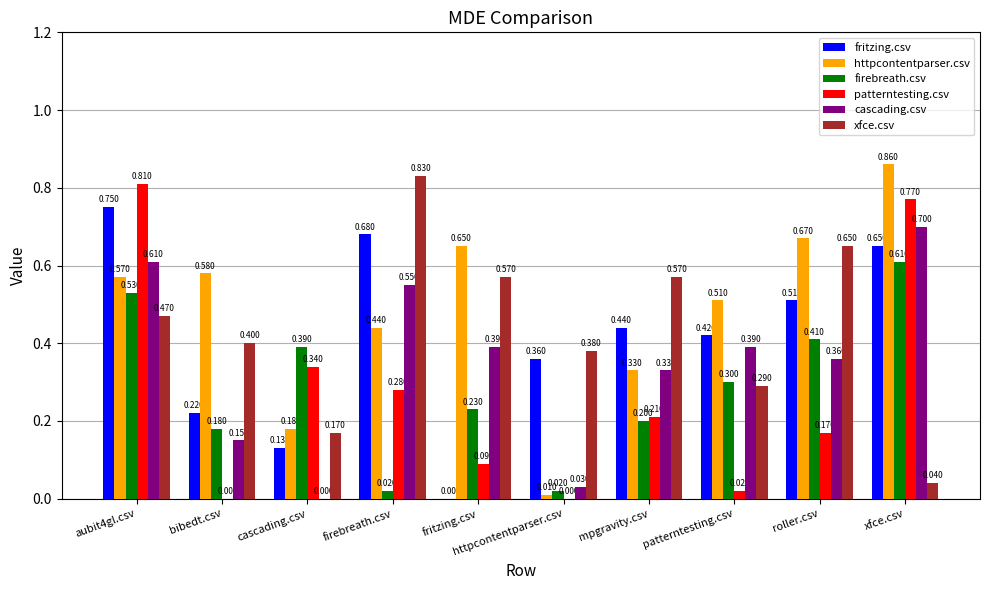

Which series has the largest total across all categories?

httpcontentparser.csv